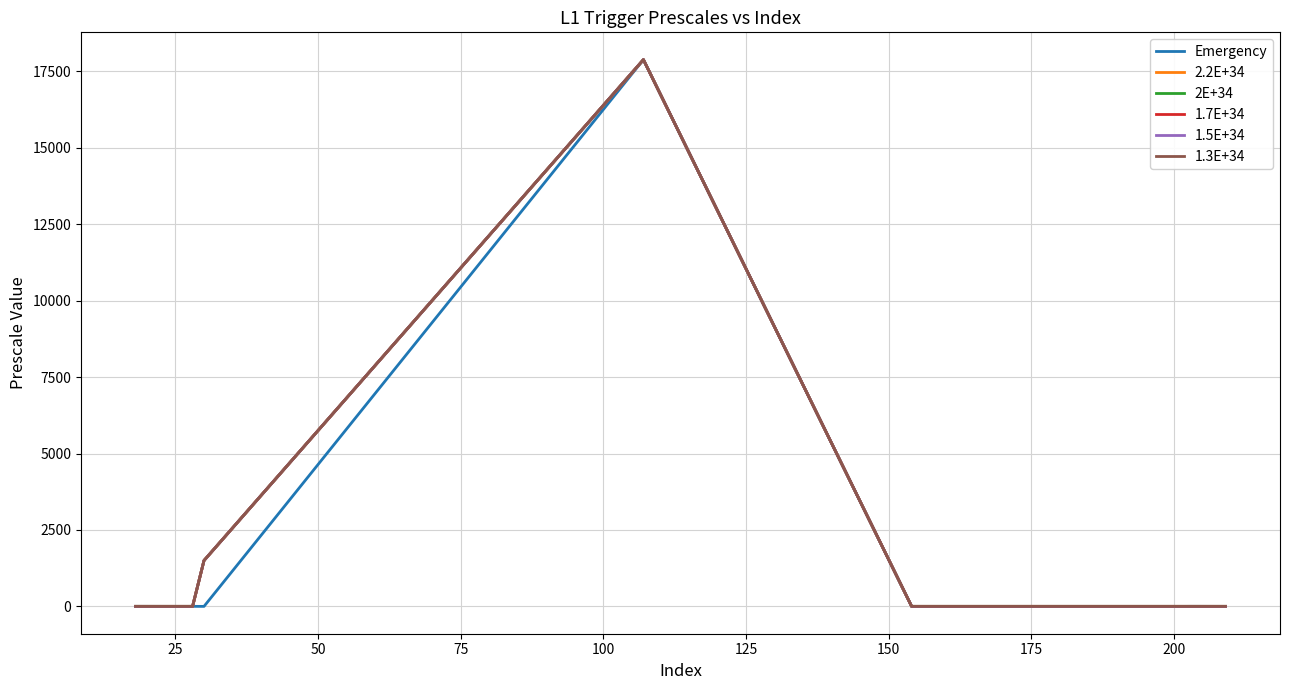

Does the chart display data point markers on the line(s)?

No